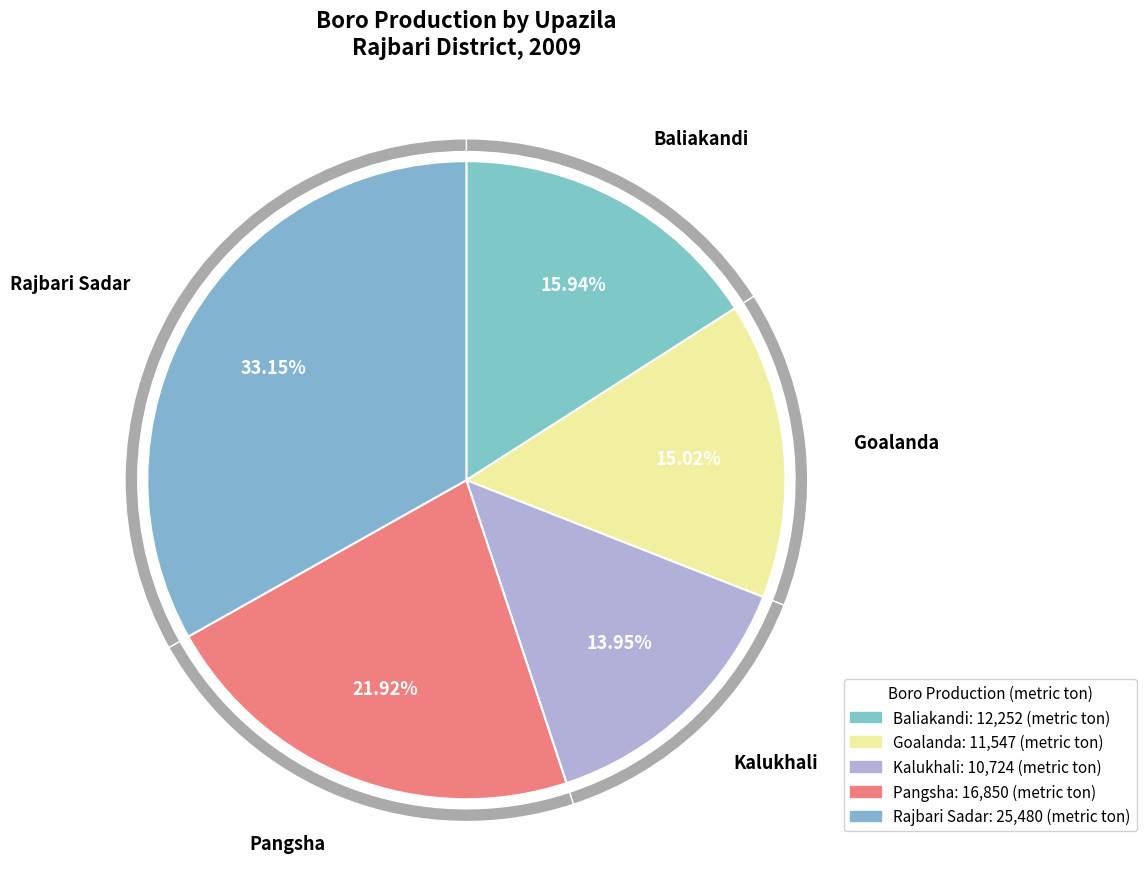

Which slice is the smallest?

Kalukhali